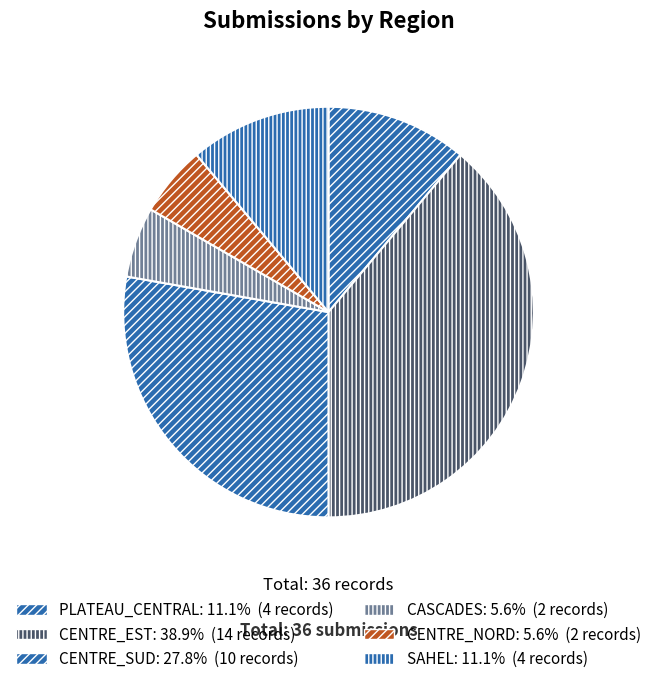

The SAHEL slice represents 11% of the pie. True or false?

True